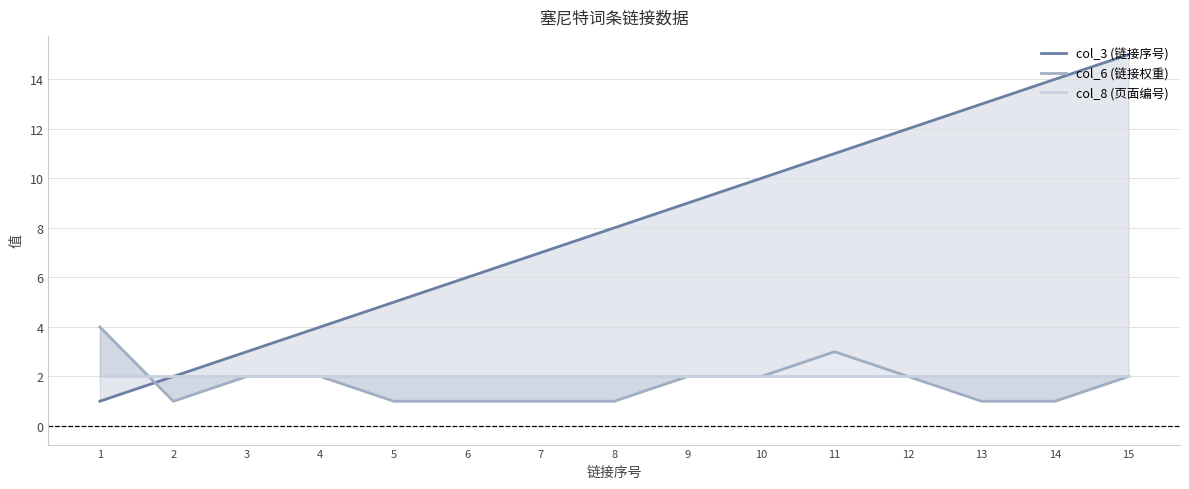

How many data points in col_6 (链接权重) are above 2?

2